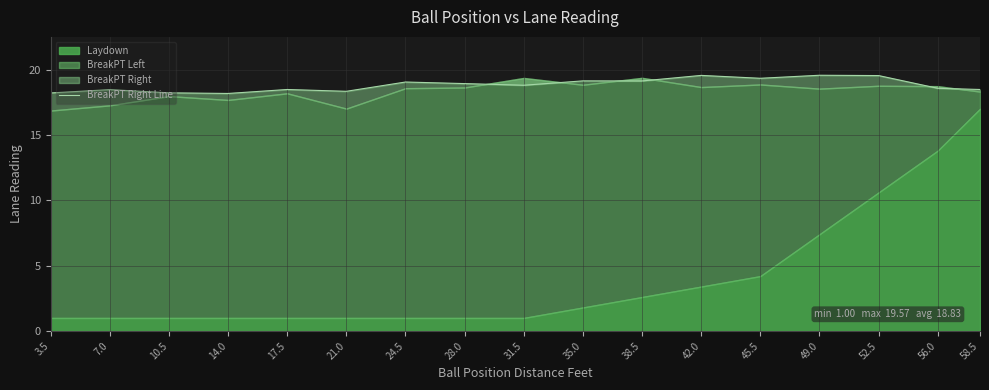

What is the approximate value at 35.0?

19.1